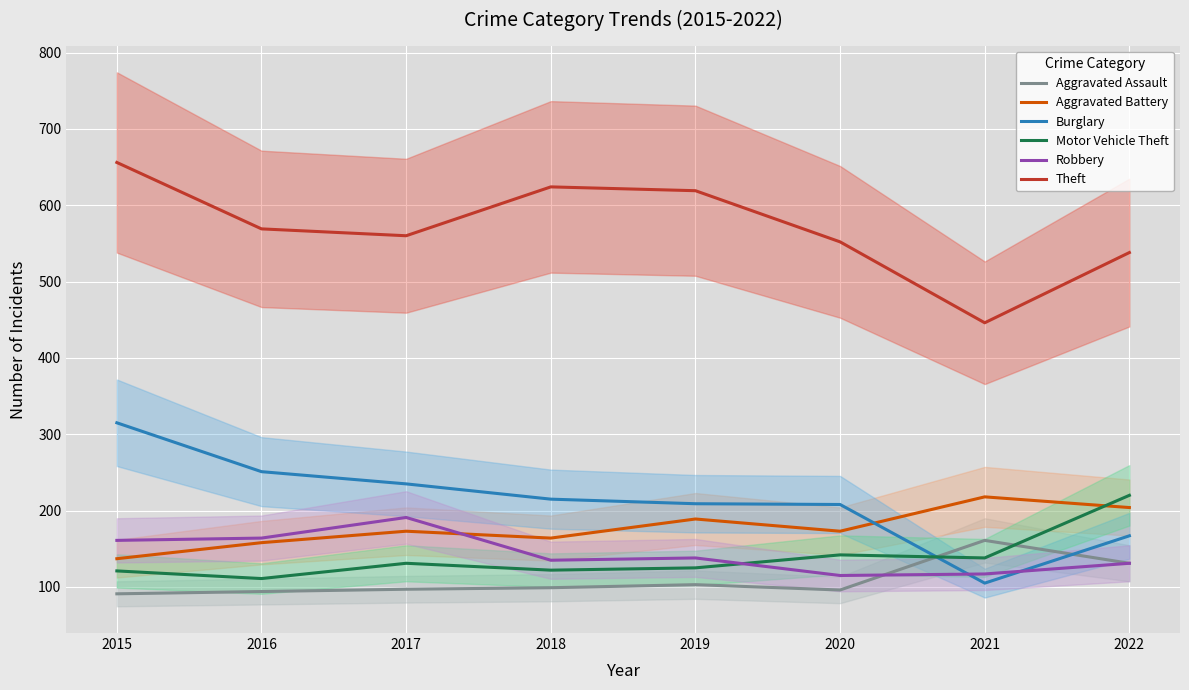

At which category is the sum across all series the highest?

2015